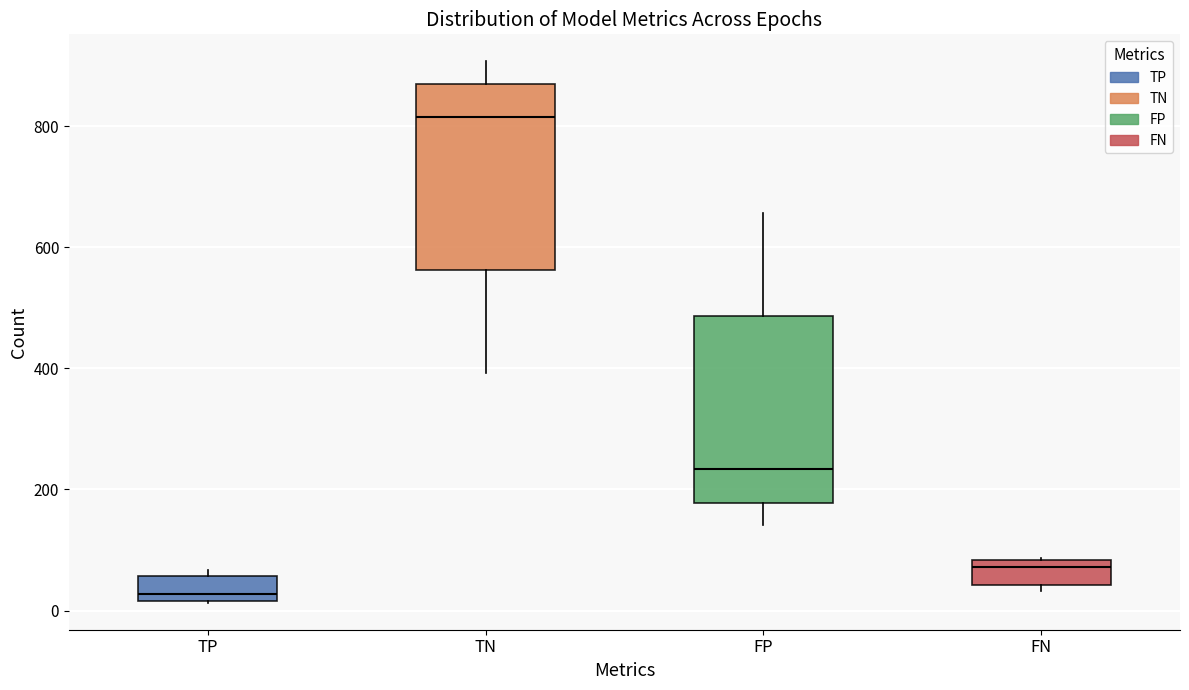

Where is the upper edge of the box for FN on the y-axis? The values are not printed on the chart, so give them approximately, as read against the axis.

80